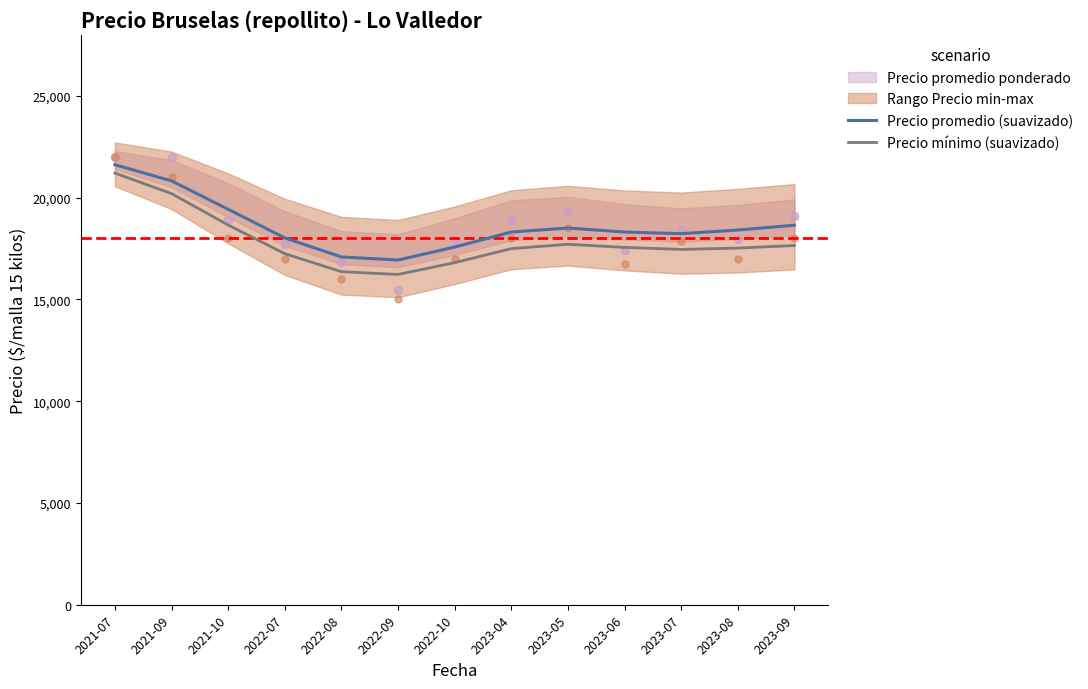

At how many categories does at least one series exceed 20663?

2